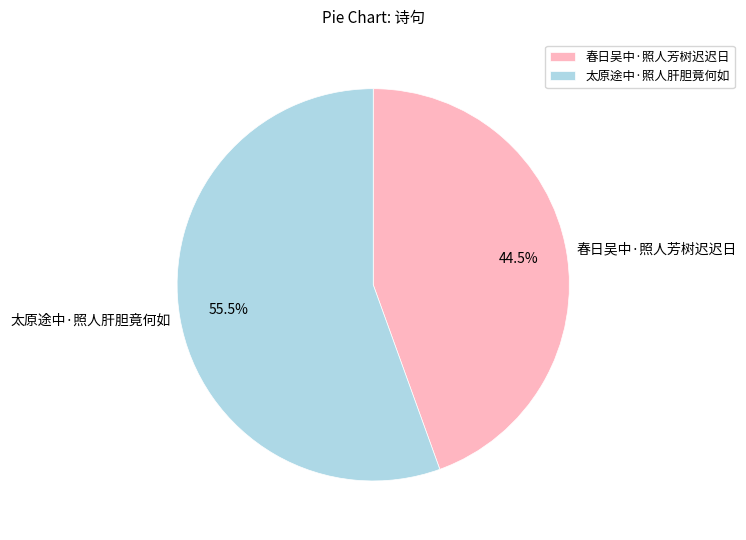

Between 太原途中·照人肝胆竟何如 and 春日吴中·照人芳树迟迟日, which is larger?

太原途中·照人肝胆竟何如